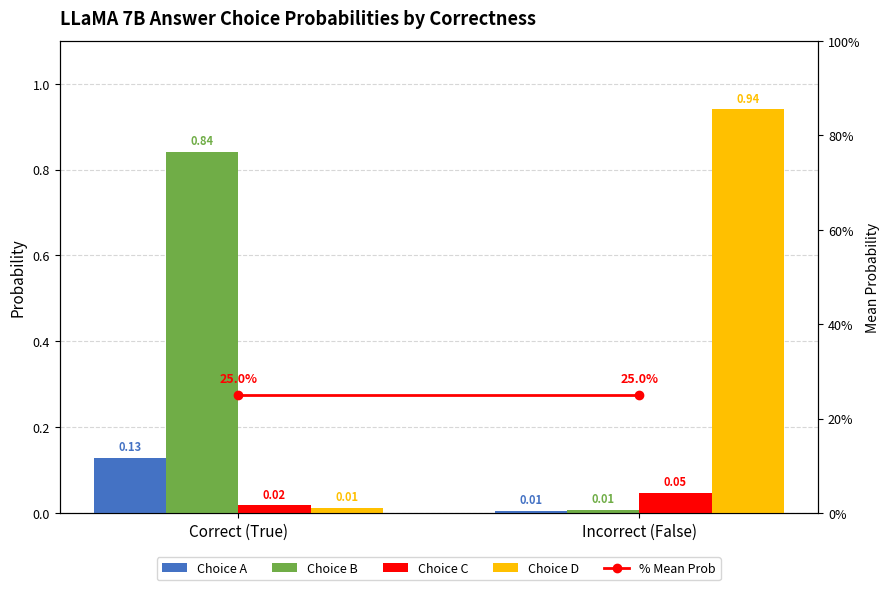

What is the sum of the choiceB values at Incorrect (False) and Correct (True)?

0.8